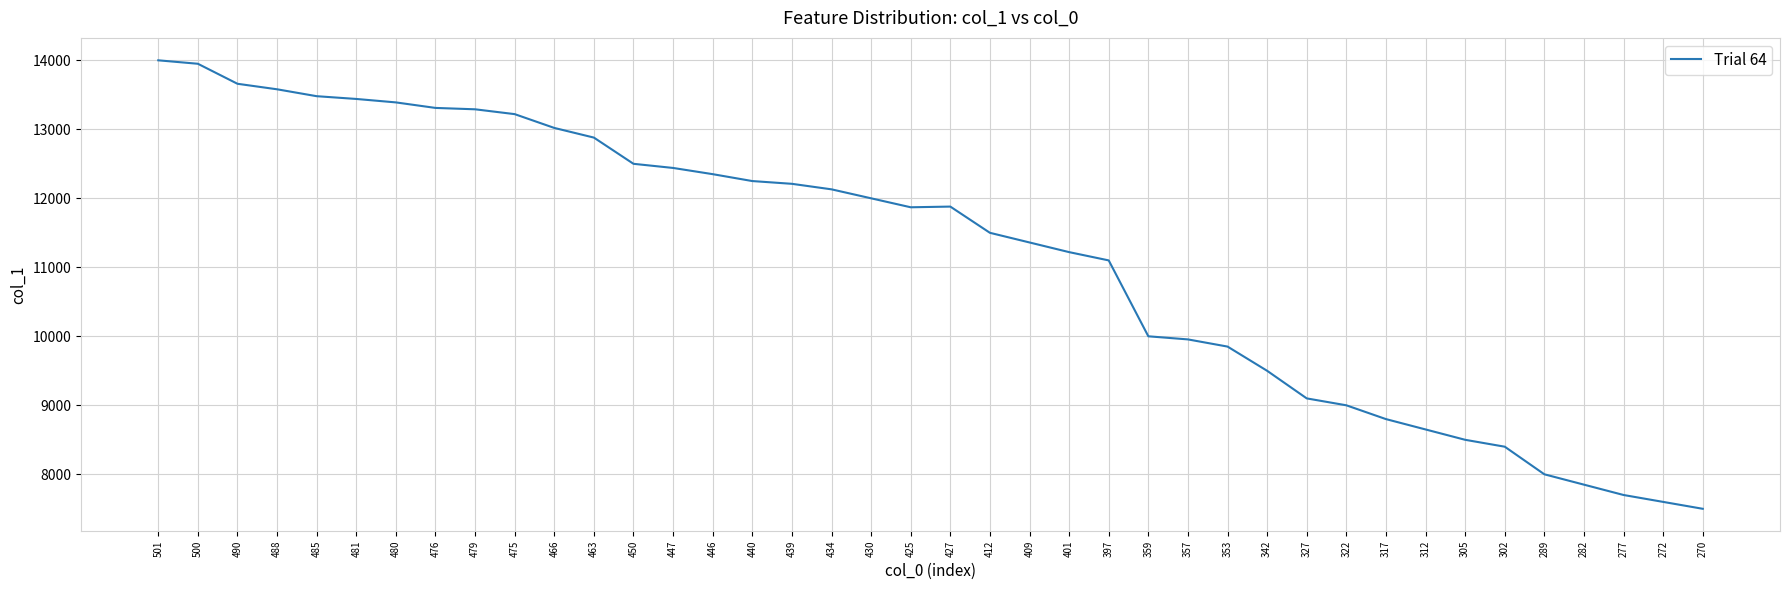

What is the difference between the maximum and minimum values?

6500